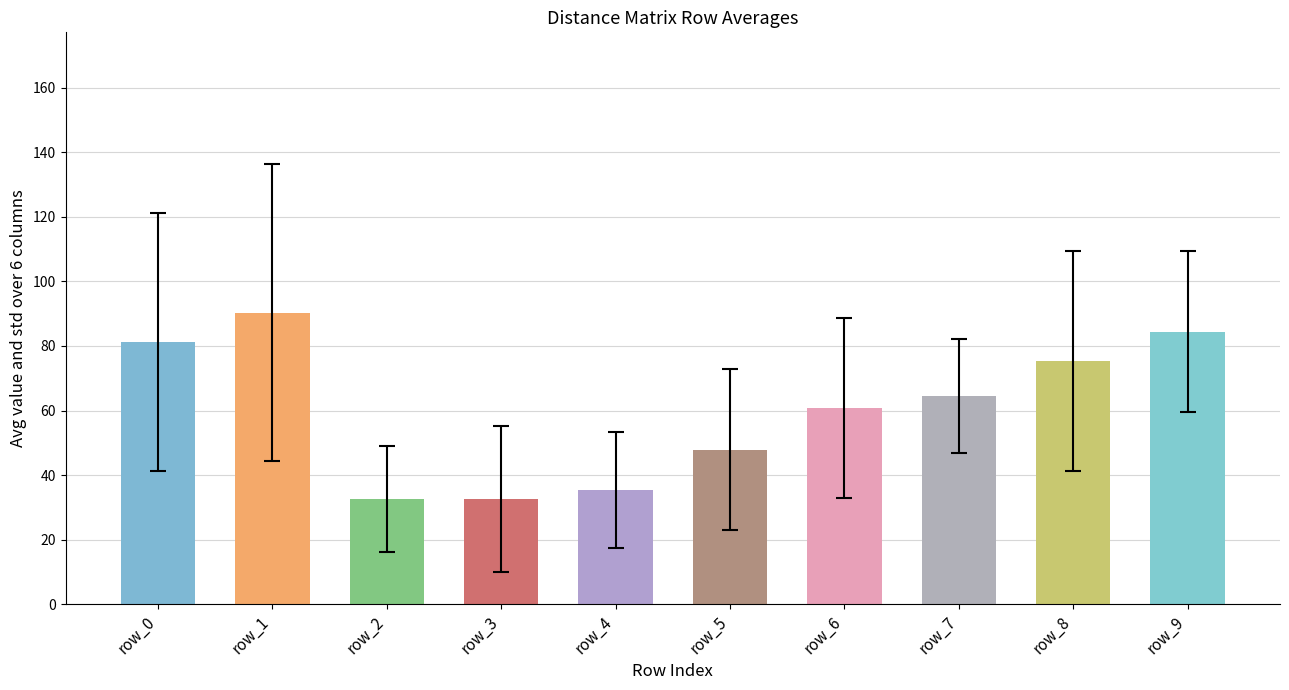

How many bars are there in total?

10